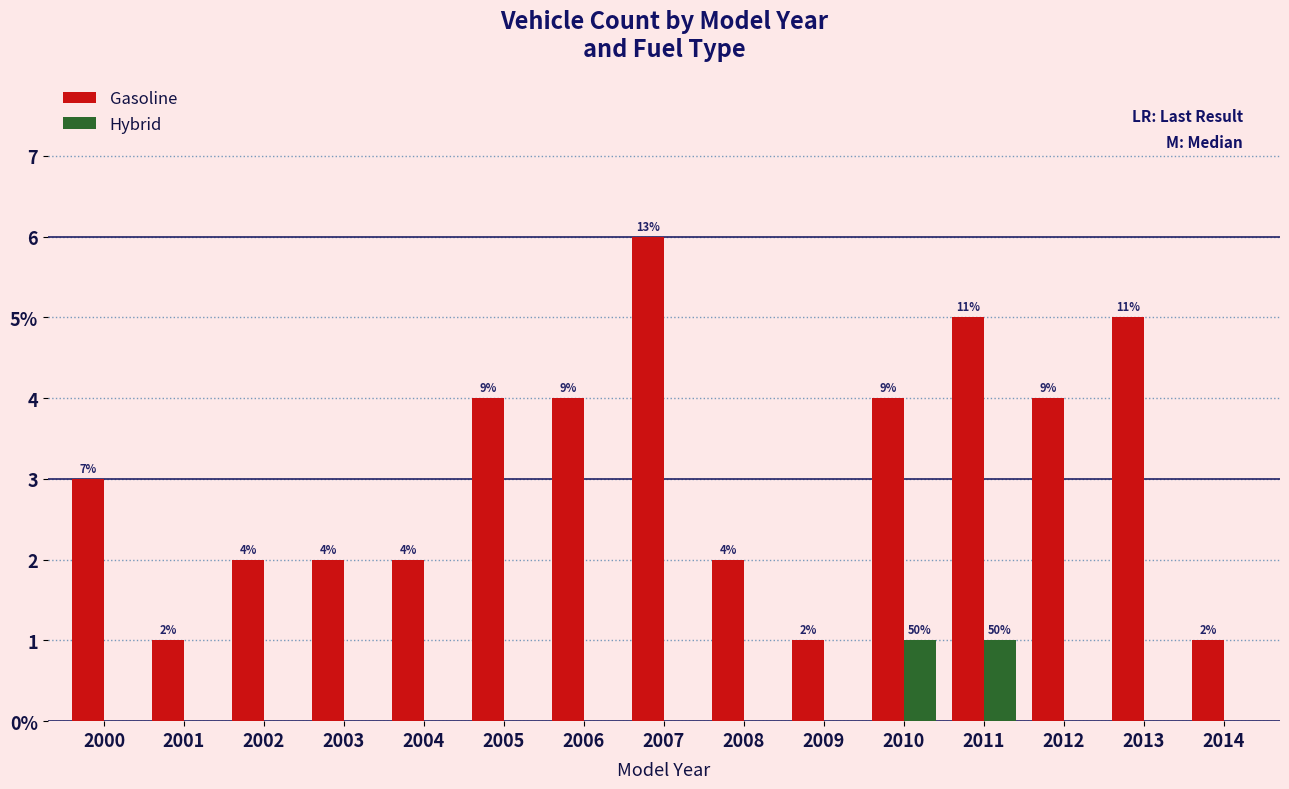

Does the chart contain stacked bars?

No